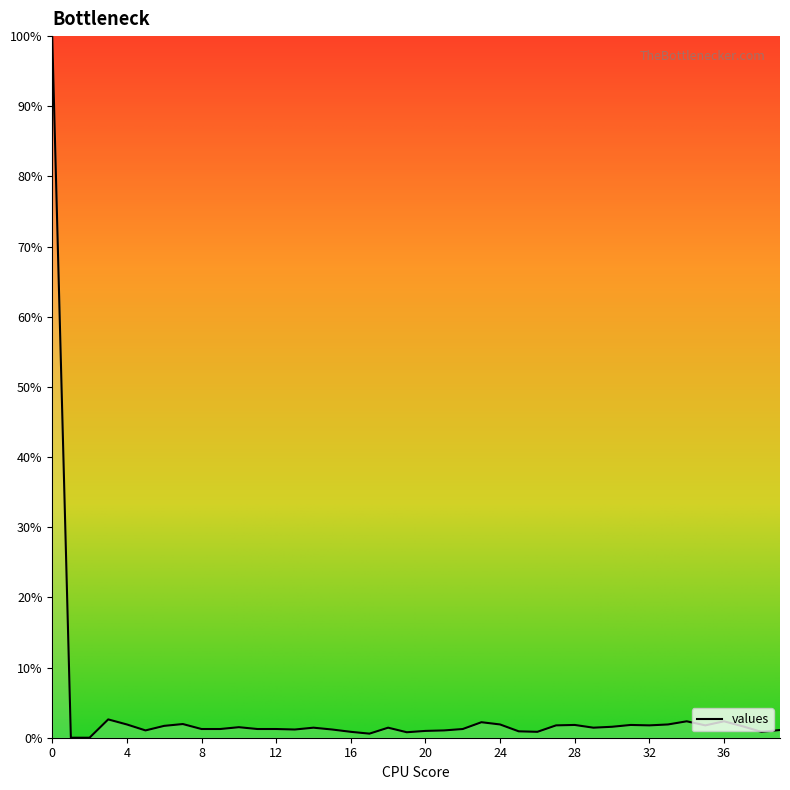

What is the greatest value displayed?

100.0